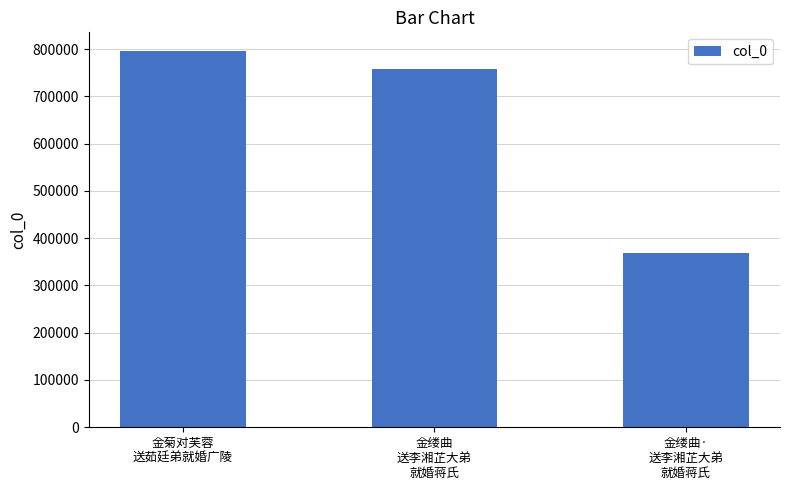

Which label corresponds to the smallest value in the chart?

金缕曲·
送李湘芷大弟
就婚蒋氏